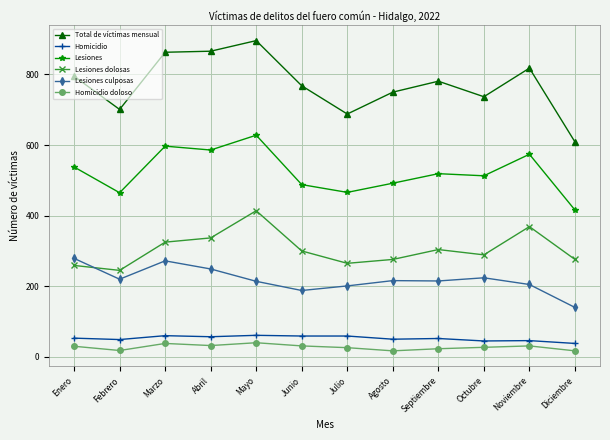

What is the difference between the second highest and minimum values in the Homicidio series?

22